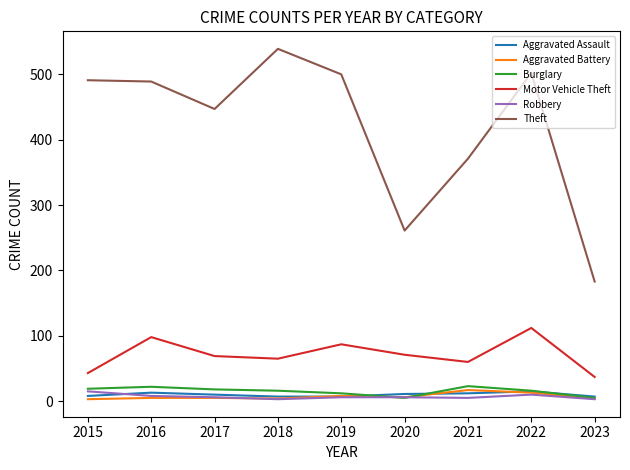

Which series has the largest total across all categories?

Theft